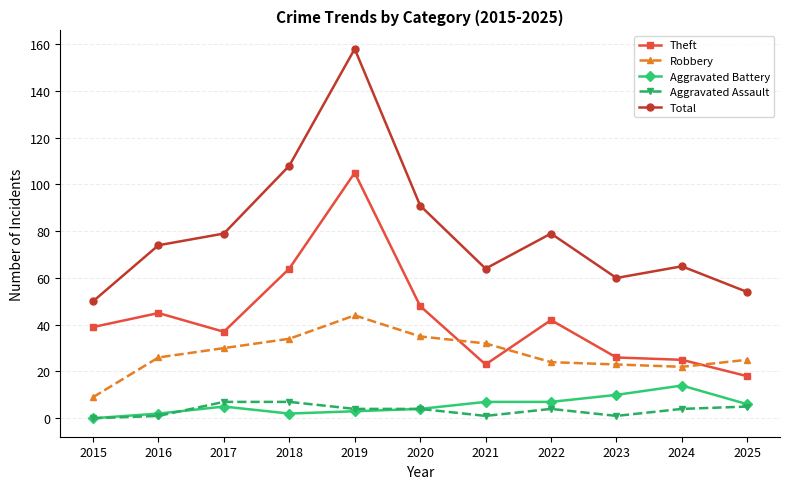

Which category has the lowest value in the Total series?

2015